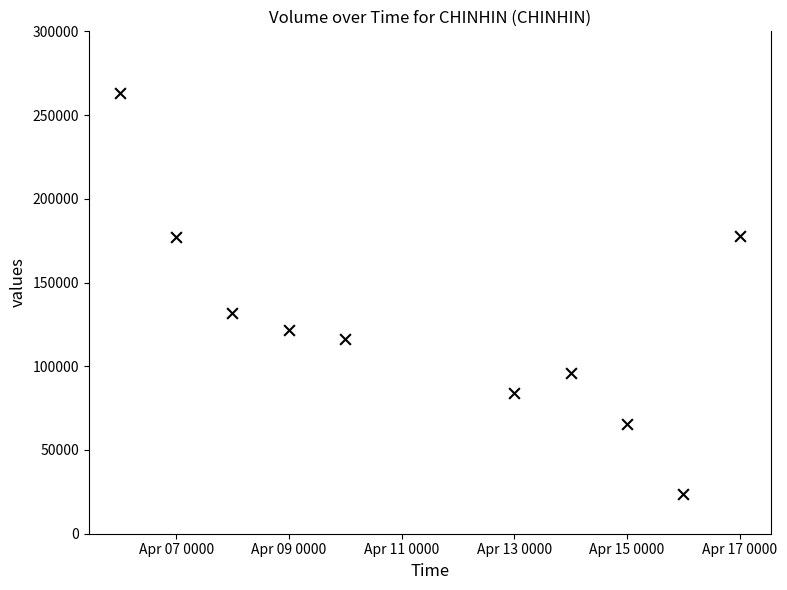

What Y value in the scatter plot is closest to 143650?

132000